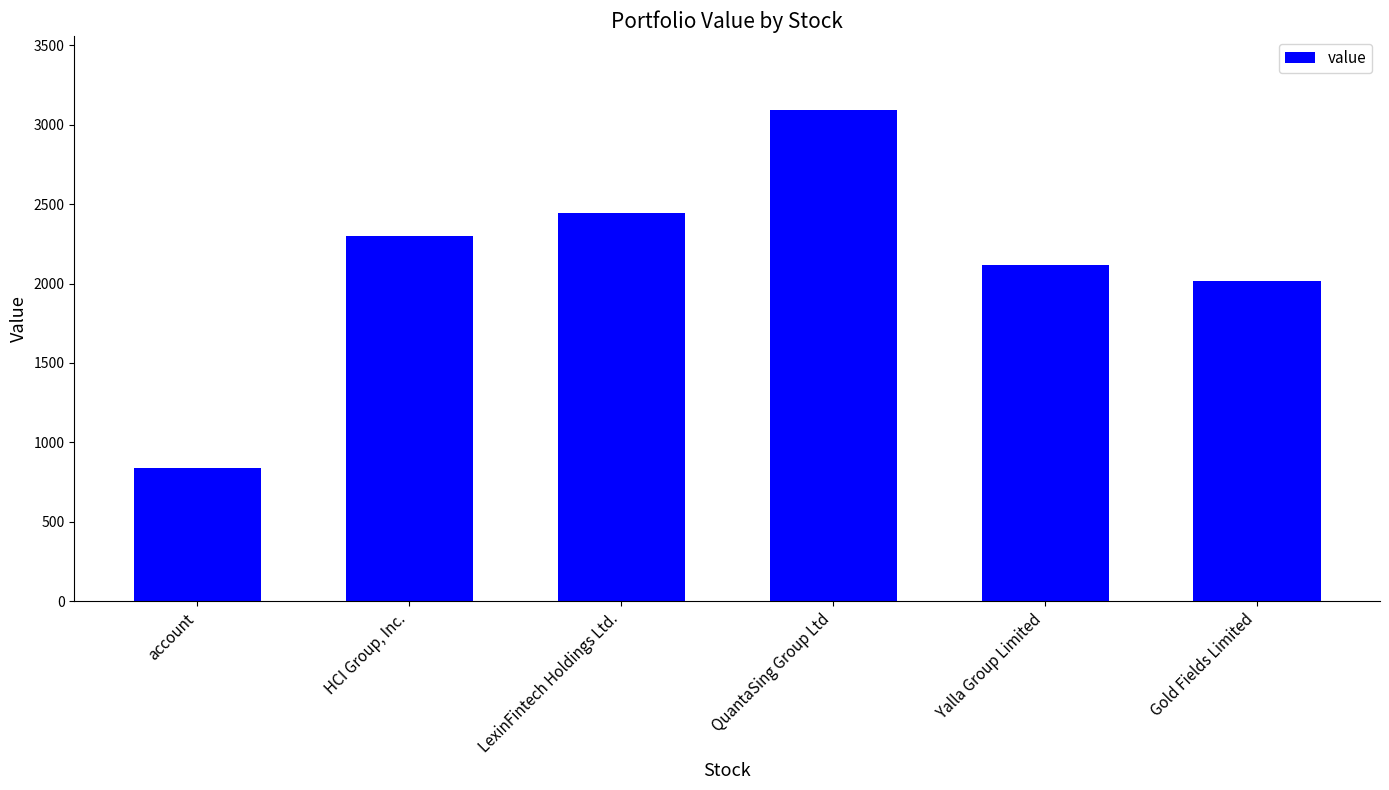

What is the smallest value displayed?

835.7